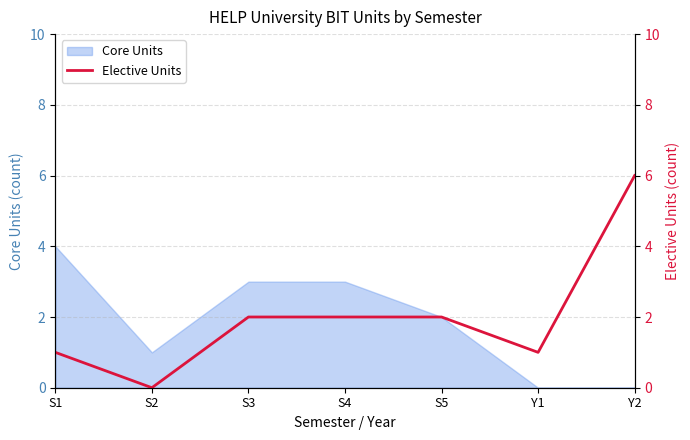

True or false: Core Units has a value of 3 at S1.

False